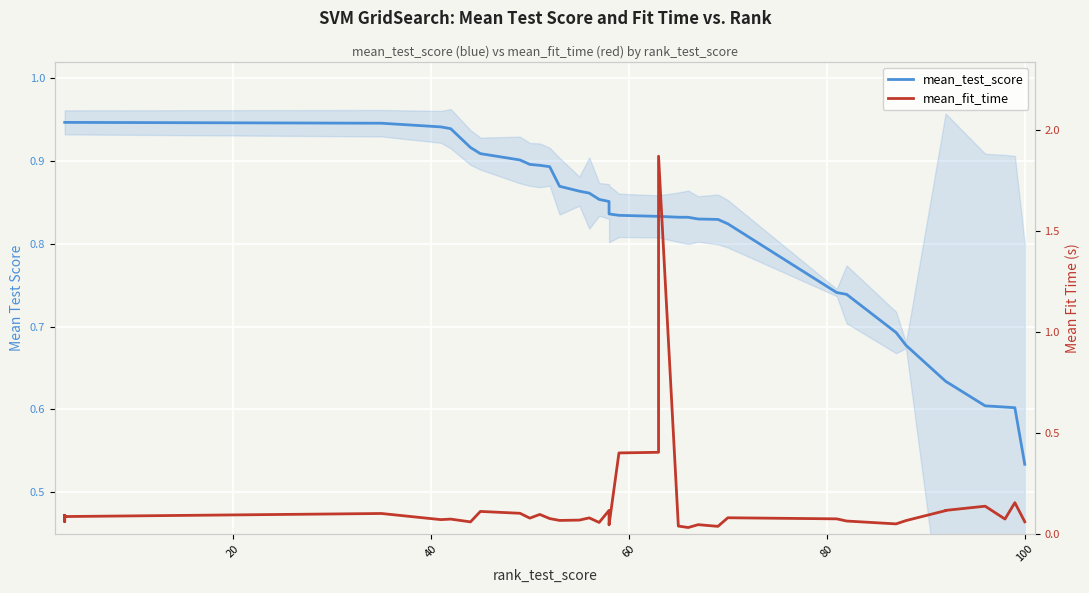

List the series in order of their peak value, highest first.

mean_fit_time, mean_test_score